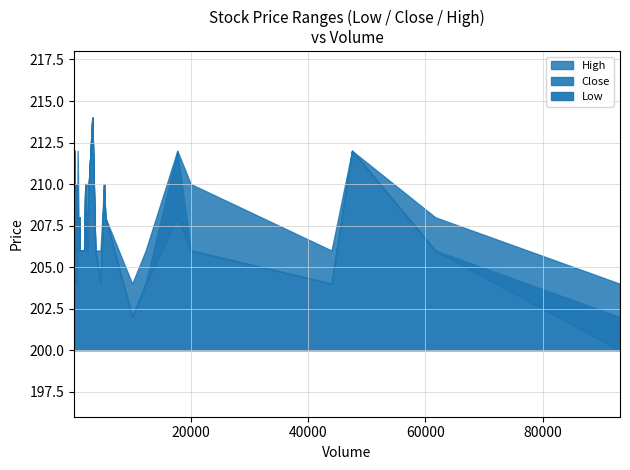

Reading left to right, list all the values displayed in this chart.

Low: 208	208	206	206	208	206	204	206	210	210	210	212	210	214	208	208	206	208	208	212	208	206	206	210	204	206	204	204	202	200	206	206	206	206	206	206	208	208	208	206
Close: 208	210	206	206	208	206	204	206	210	210	210	212	210	214	208	208	206	208	208	212	212	206	206	210	204	206	204	204	202	202	206	206	206	206	206	206	208	208	208	206
High: 208	210	210	206	208	206	206	206	210	210	210	212	210	214	212	208	210	208	208	212	212	208	206	210	208	206	206	206	204	204	206	206	206	206	206	206	208	208	208	206